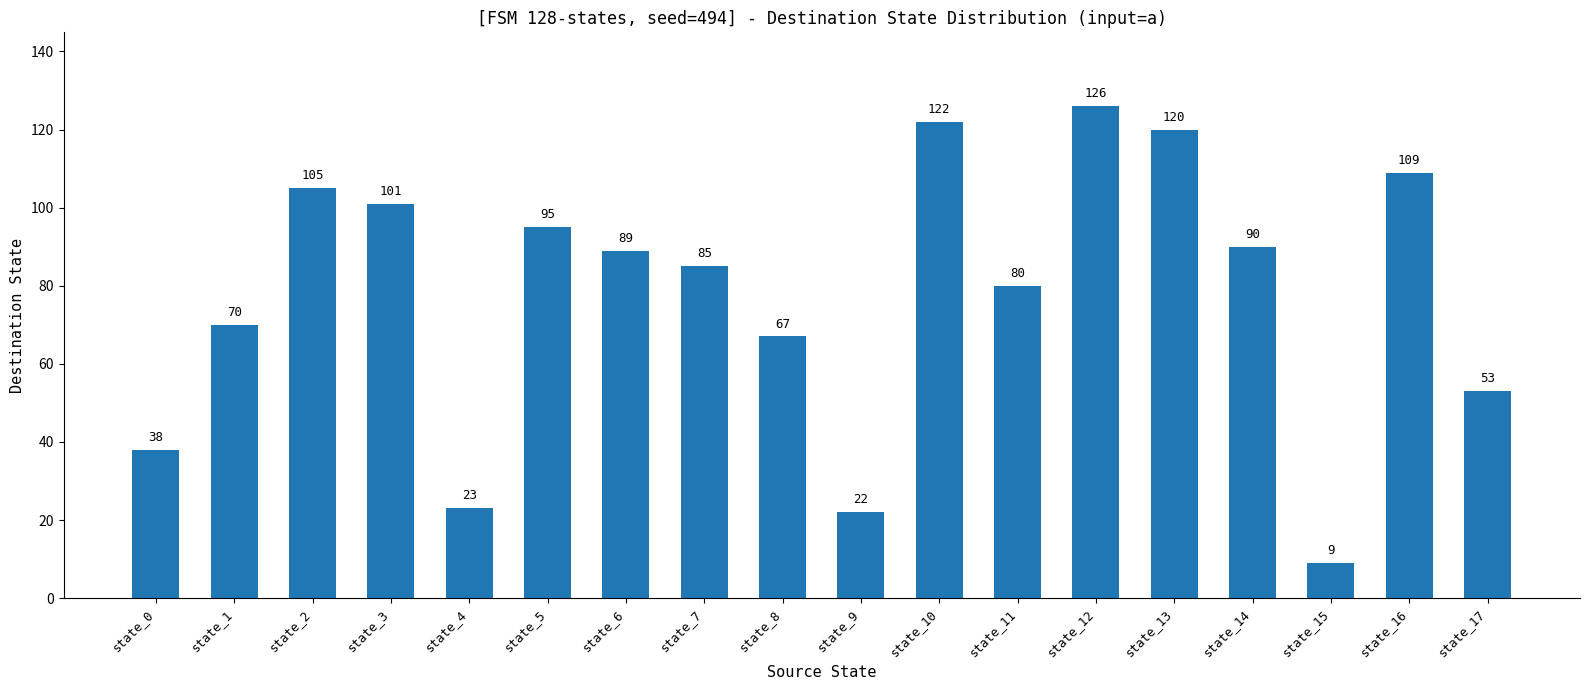

Reading left to right, transcribe all the data shown in this chart.

38	70	105	101	23	95	89	85	67	22	122	80	126	120	90	9	109	53